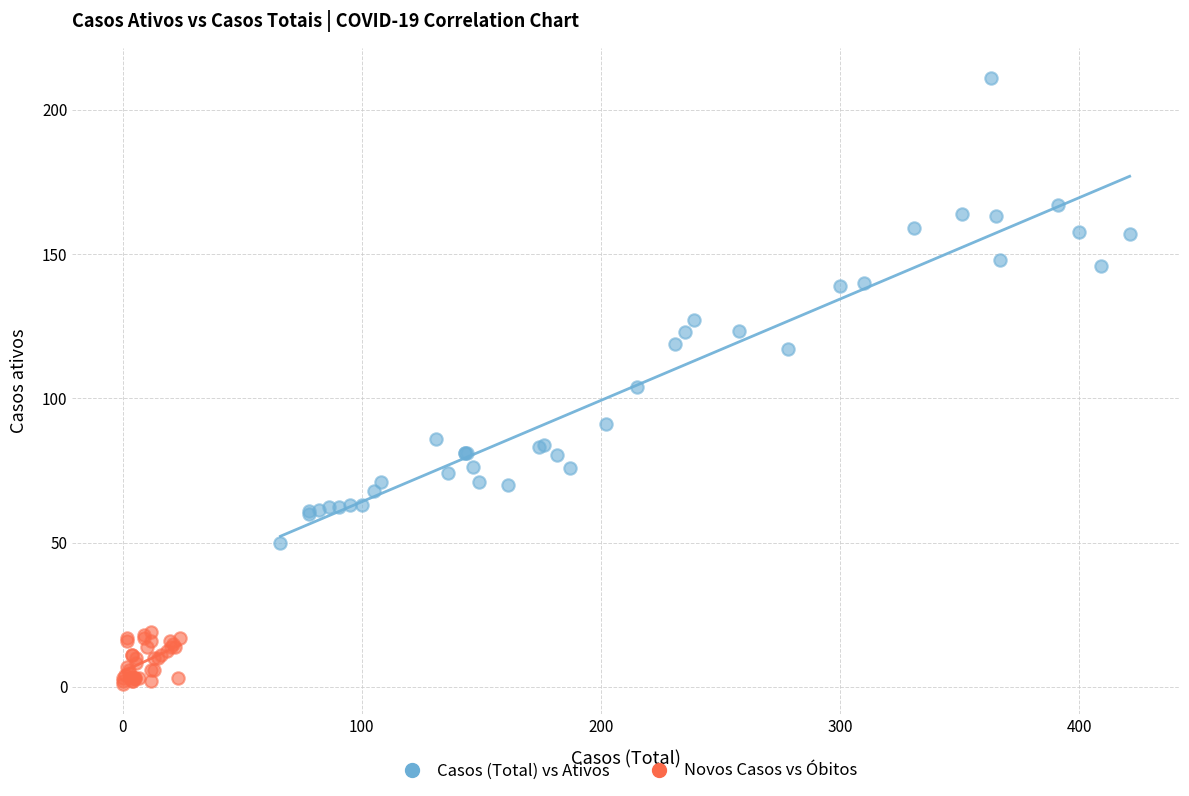

Which series reaches the minimum Y coordinate?

Novos Casos vs Óbitos